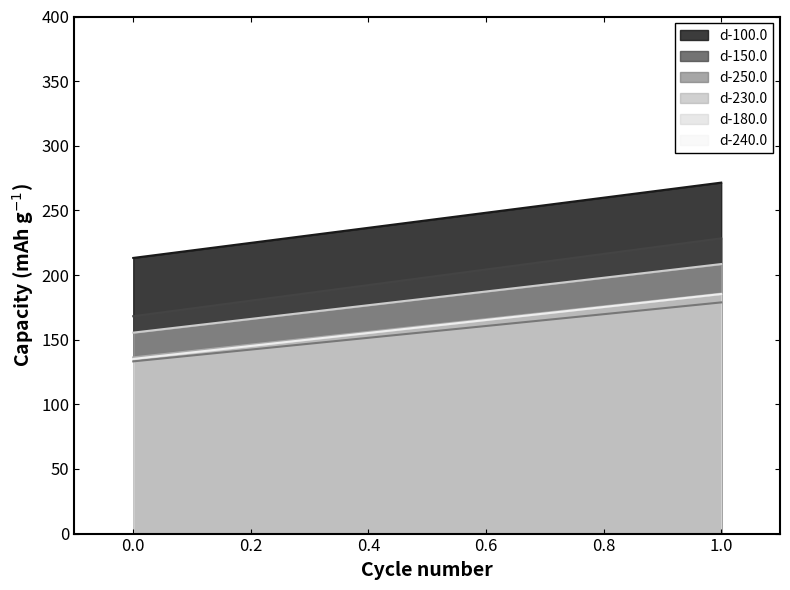

Is the value of d-100.0 at 1 greater than the value of d-250.0 at 22?

Yes